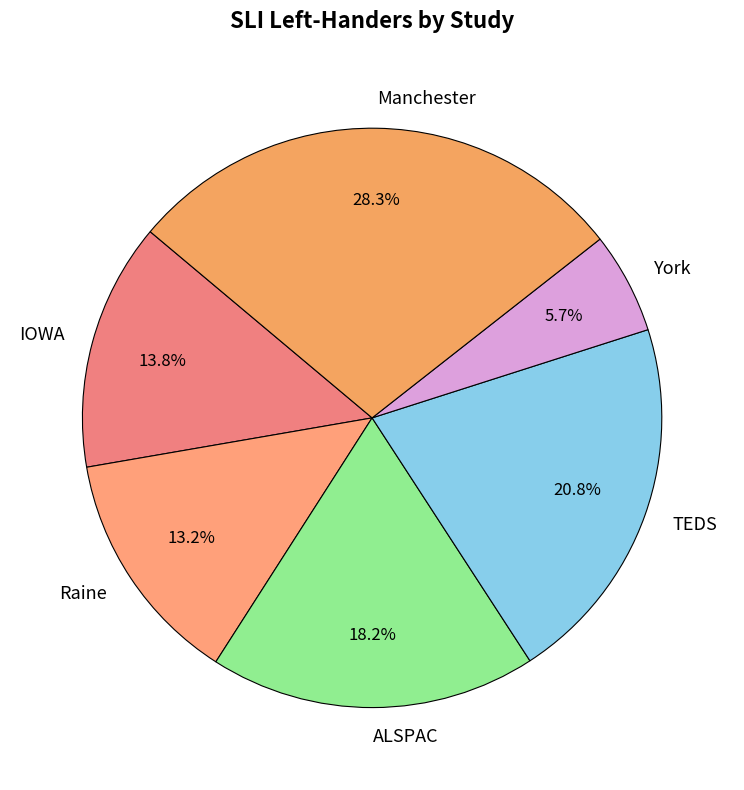

What is the largest slice in the pie chart?

Manchester